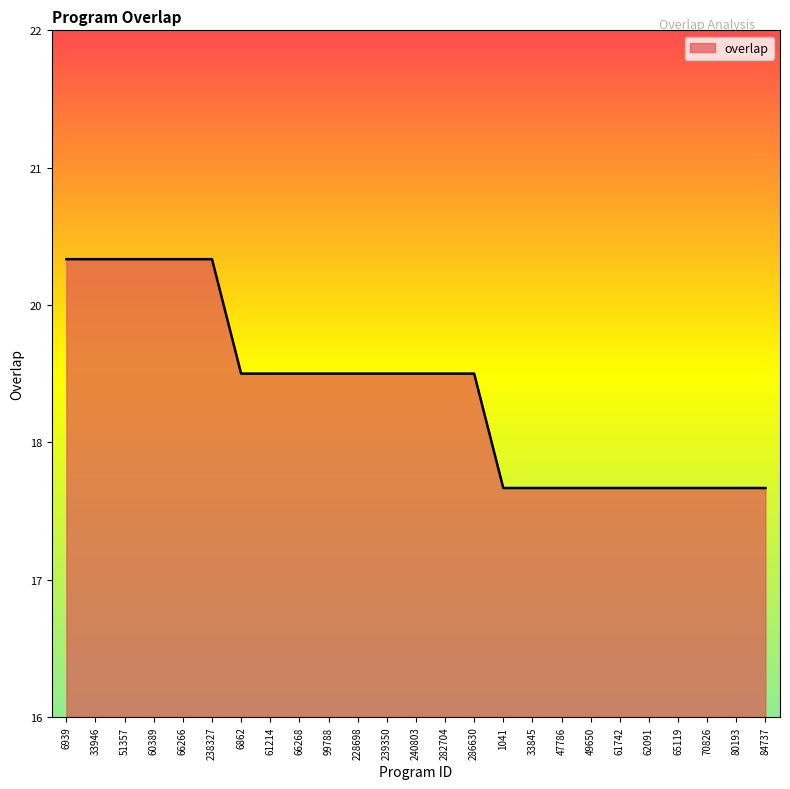

Is this an area chart (filled region under the line)?

Yes